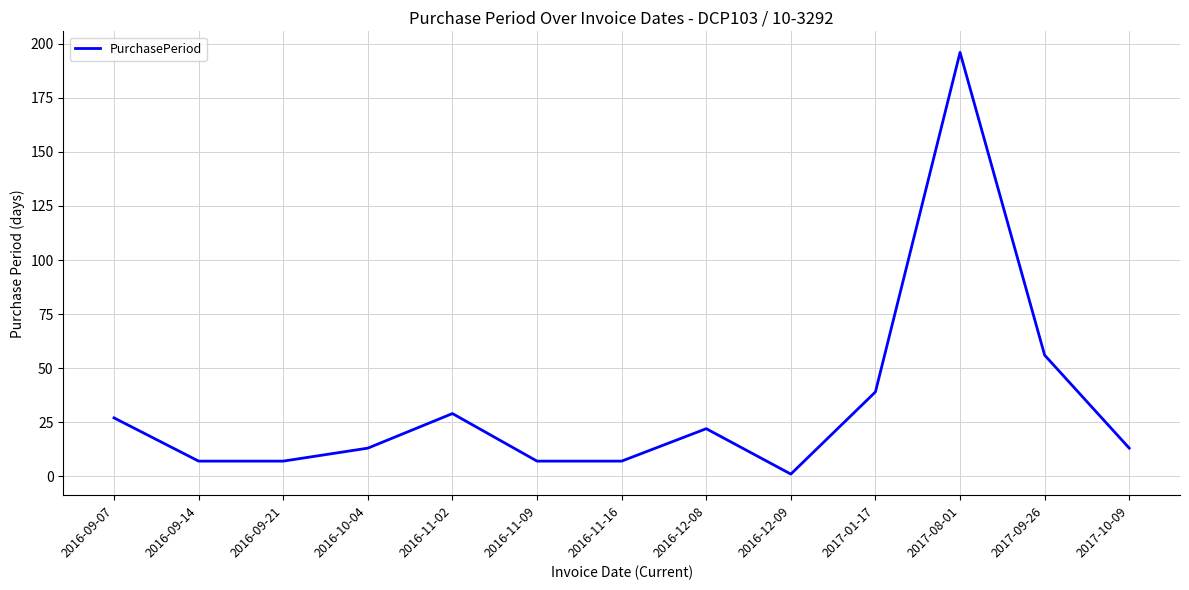

At which label does the data first exceed 13?

2016-09-07